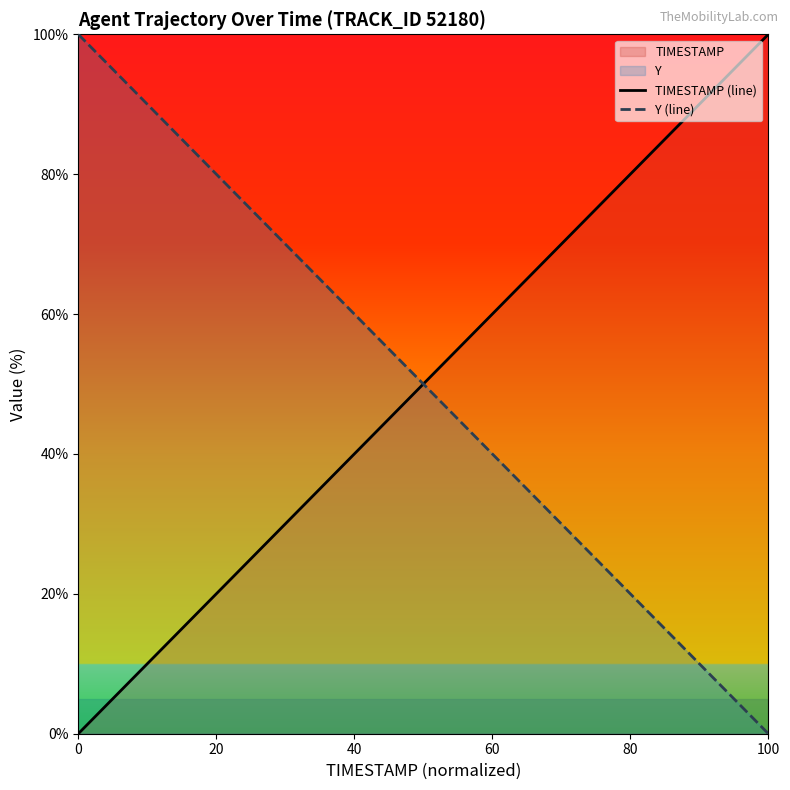

How many categories are shown in the chart?

20